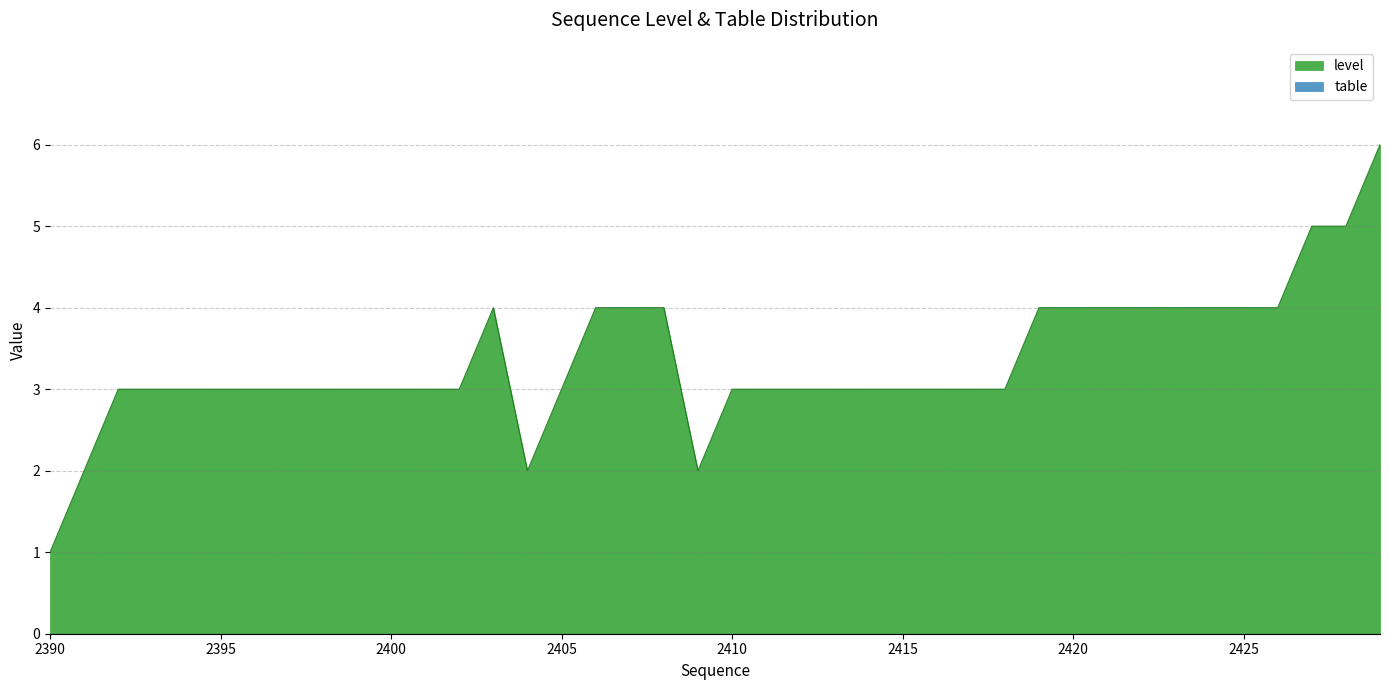

What is the smallest value displayed?

0